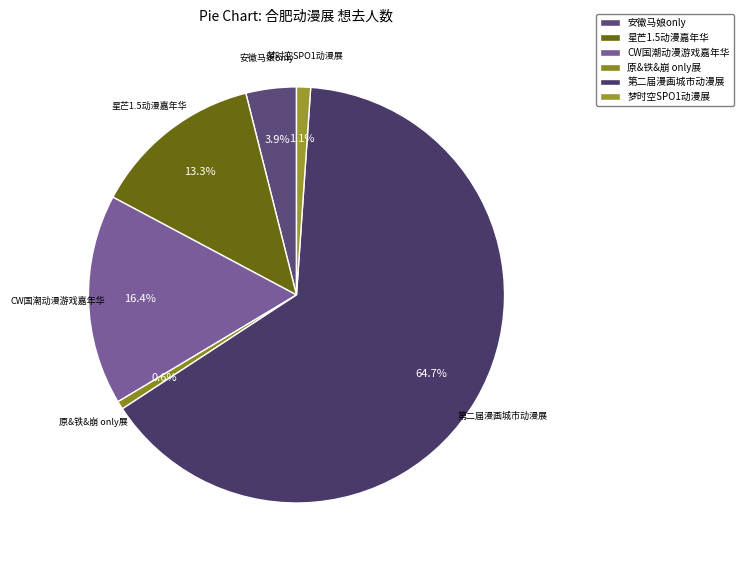

What is the largest slice in the pie chart?

第二届漫画城市动漫展